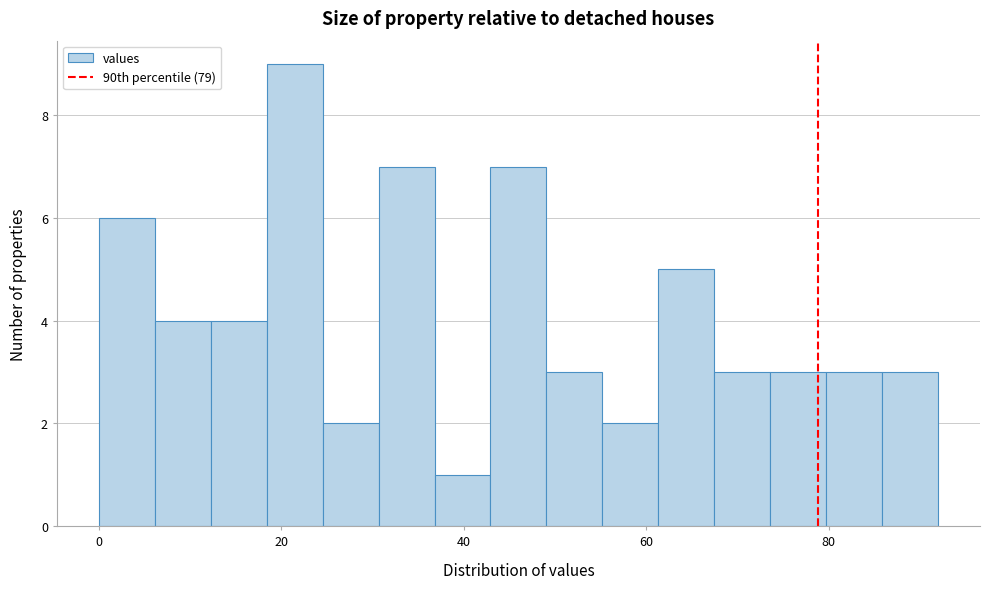

Read against the x-axis, roughly where is the centre of the tallest bar?

22